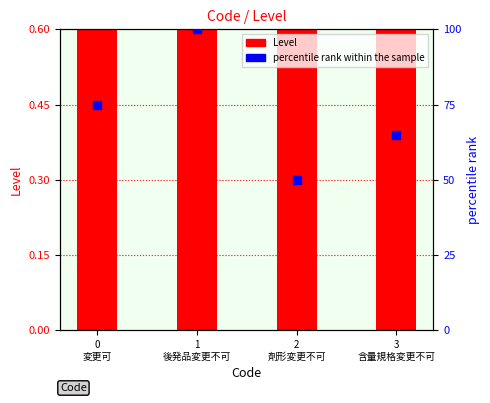

Which series has the largest Y range (max minus min)?

percentile rank within the sample